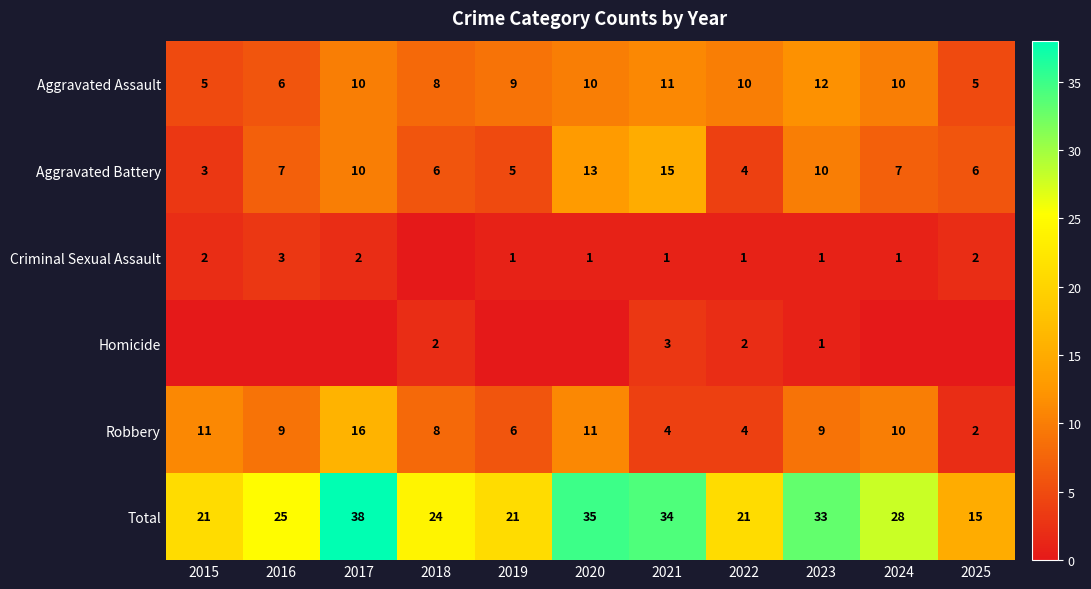

Rank the series by their maximum value, from lowest to highest.

Criminal Sexual Assault, Homicide, Aggravated Assault, Aggravated Battery, Robbery, Total